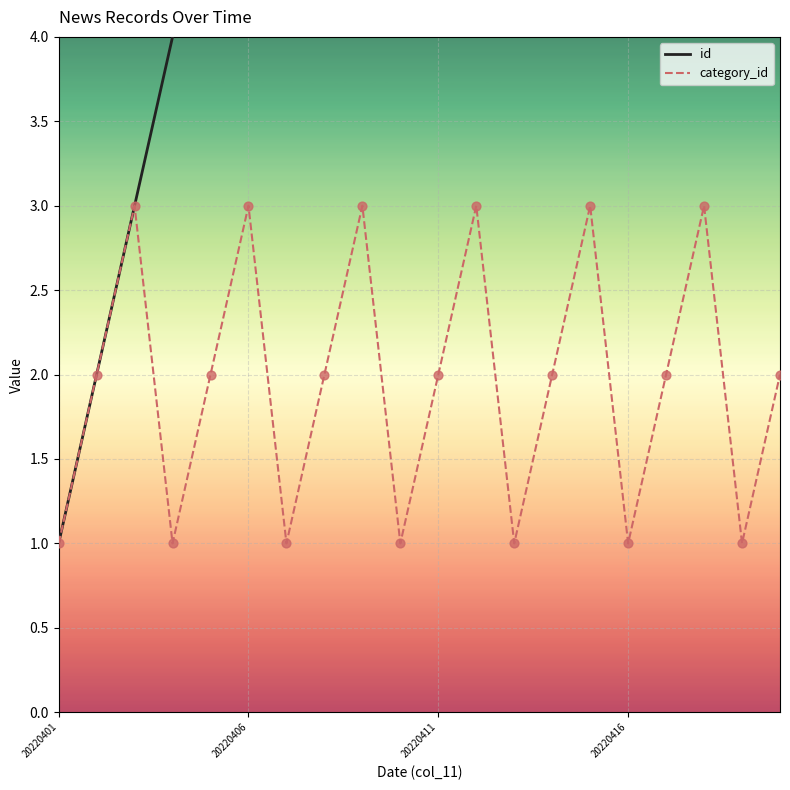

At how many categories does at least one series exceed 18?

2